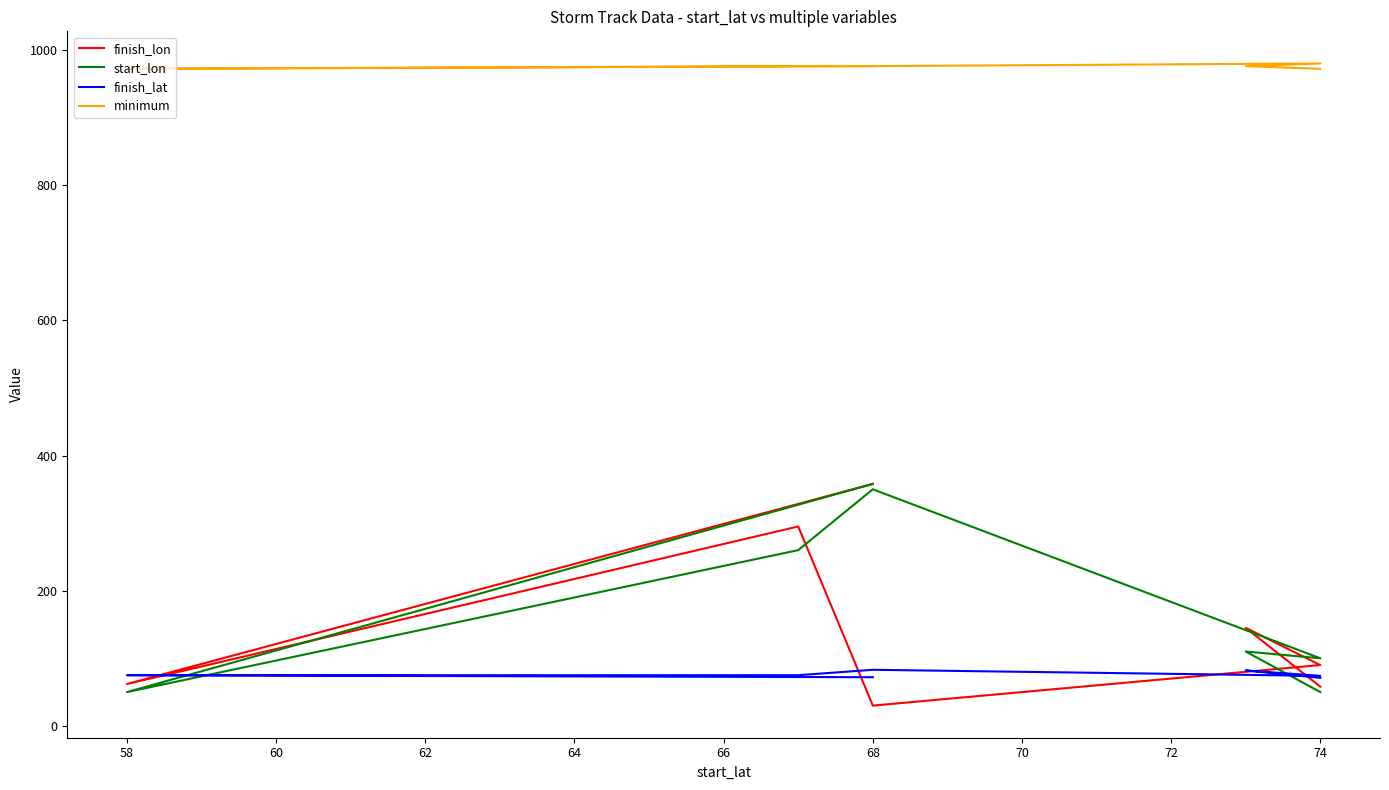

Between which two adjacent categories do finish_lon and start_lon first intersect?

58 and 60